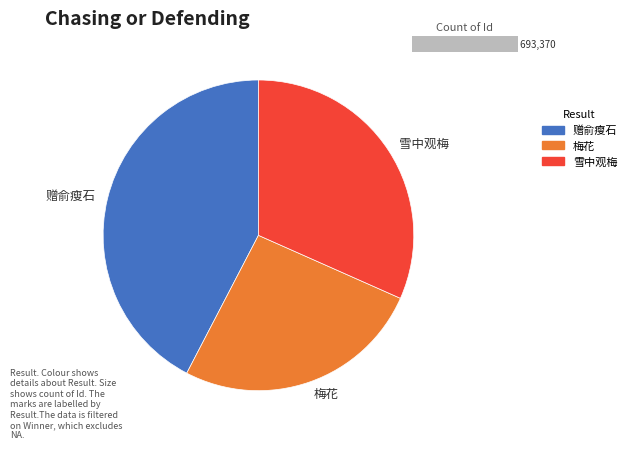

Which category has the biggest portion of the pie?

赠俞瘦石·生来骨相太清寒